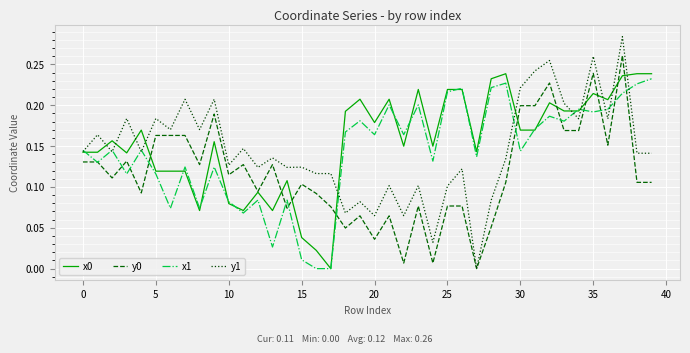

Reading left to right, what are all the values shown in this chart?

x0: 0.1	0.1	0.2	0.1	0.2	0.1	0.1	0.1	0.1	0.2	0.1	0.1	0.1	0.1	0.1	0.0	0.0	0.0	0.2	0.2	0.2	0.2	0.1	0.2	0.1	0.2	0.2	0.1	0.2	0.2	0.2	0.2	0.2	0.2	0.2	0.2	0.2	0.2	0.2	0.2
y0: 0.1	0.1	0.1	0.1	0.1	0.2	0.2	0.2	0.1	0.2	0.1	0.1	0.1	0.1	0.1	0.1	0.1	0.1	0.0	0.1	0.0	0.1	0.0	0.1	0.0	0.1	0.1	0.0	0.1	0.1	0.2	0.2	0.2	0.2	0.2	0.2	0.2	0.3	0.1	0.1
x1: 0.1	0.1	0.1	0.1	0.1	0.1	0.1	0.1	0.1	0.1	0.1	0.1	0.1	0.0	0.1	0.0	0.0	0.0	0.2	0.2	0.2	0.2	0.2	0.2	0.1	0.2	0.2	0.1	0.2	0.2	0.1	0.2	0.2	0.2	0.2	0.2	0.2	0.2	0.2	0.2
y1: 0.1	0.2	0.1	0.2	0.1	0.2	0.2	0.2	0.2	0.2	0.1	0.1	0.1	0.1	0.1	0.1	0.1	0.1	0.1	0.1	0.1	0.1	0.1	0.1	0.0	0.1	0.1	0.0	0.1	0.1	0.2	0.2	0.3	0.2	0.2	0.3	0.2	0.3	0.1	0.1